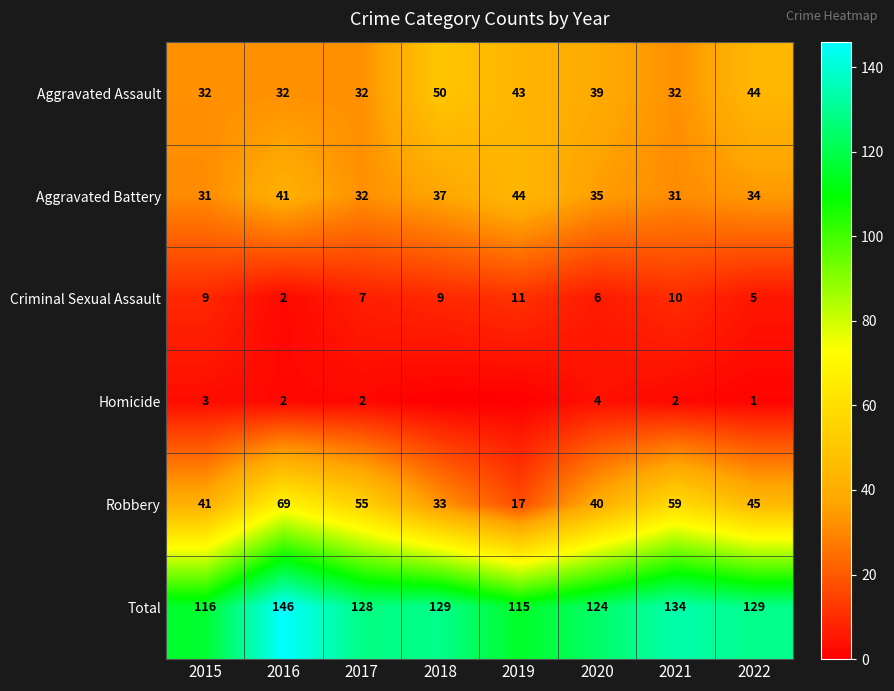

What is the highest value of the Robbery series?

69